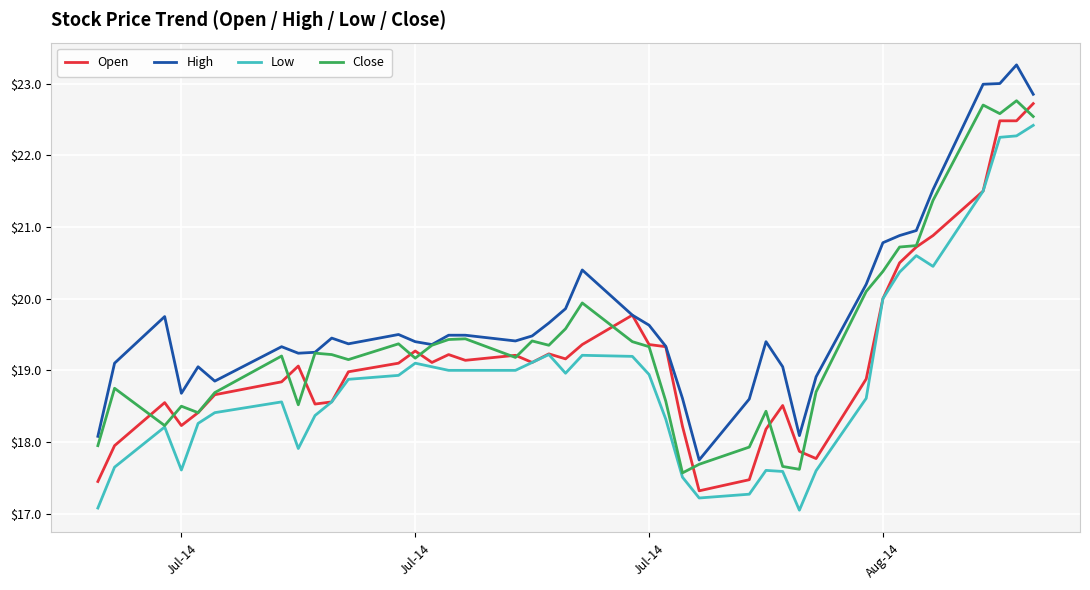

At how many categories does at least one series exceed 18?

39